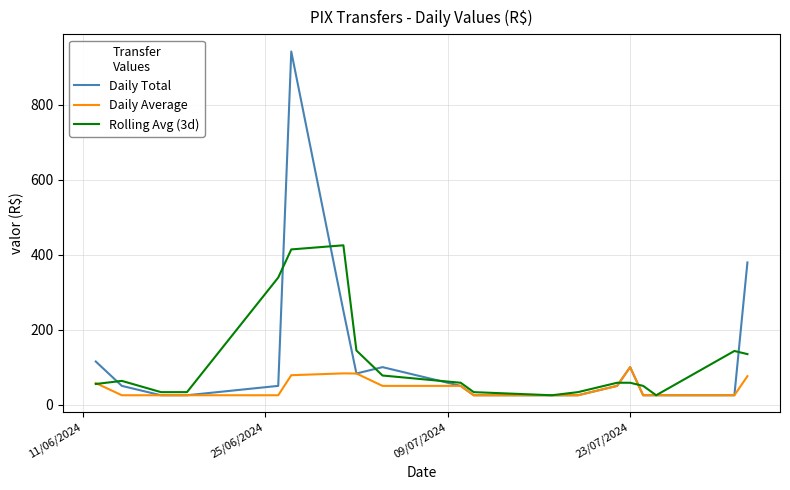

Rank the series by their maximum value, from highest to lowest.

Daily Total, Rolling Avg (3d), Daily Average